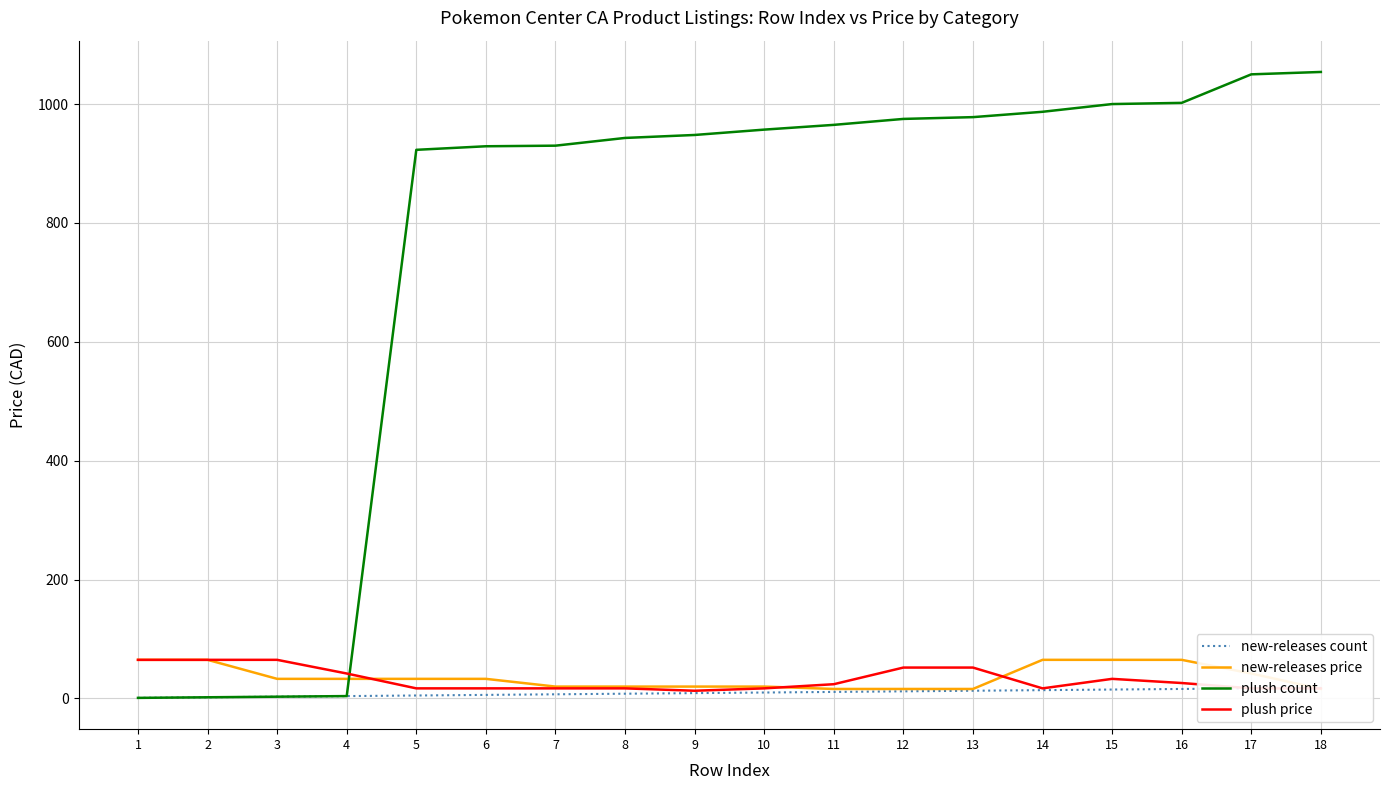

At which category is the sum across all series the highest?

17